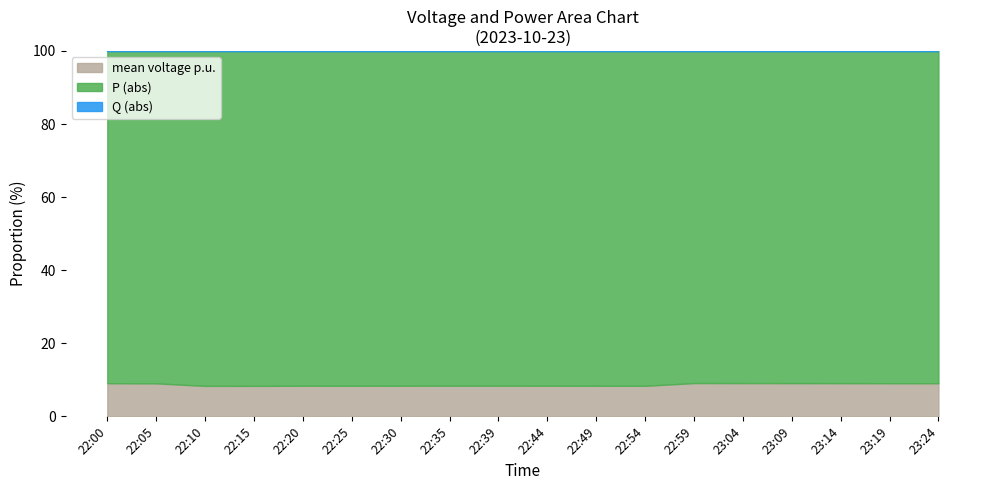

What is the minimum value for mean voltage p.u.?

8.3